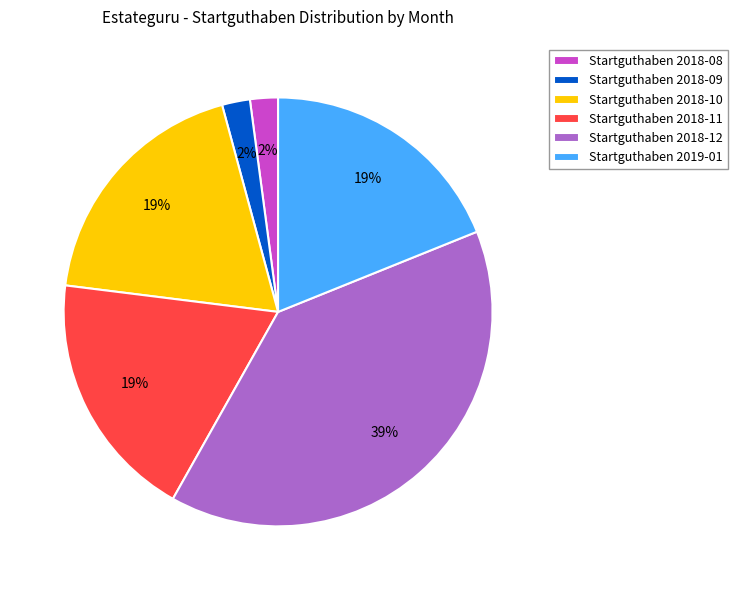

Do Startguthaben 2018-12 and Startguthaben 2018-11 together represent more than half of the pie?

Yes